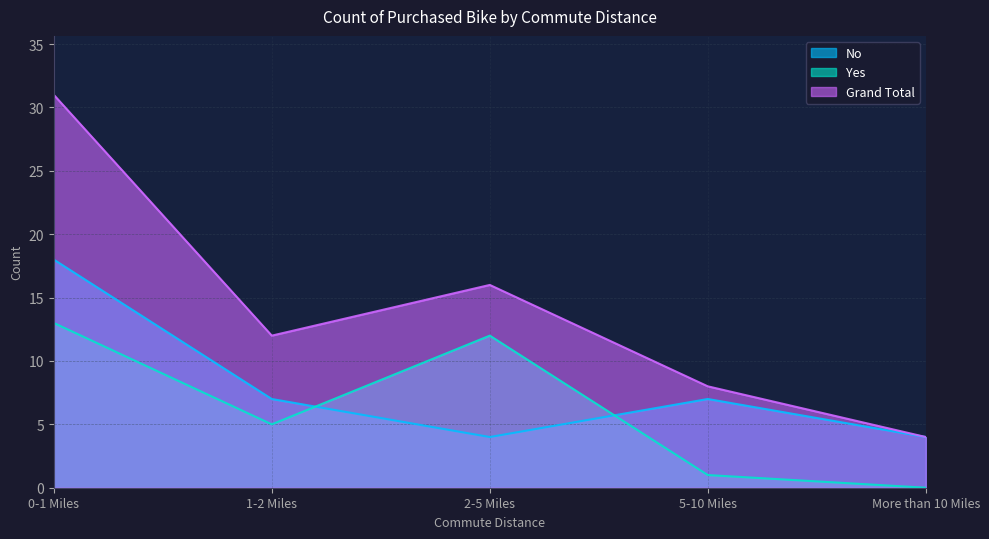

What is the approximate value of Grand Total at 5-10 Miles?

8